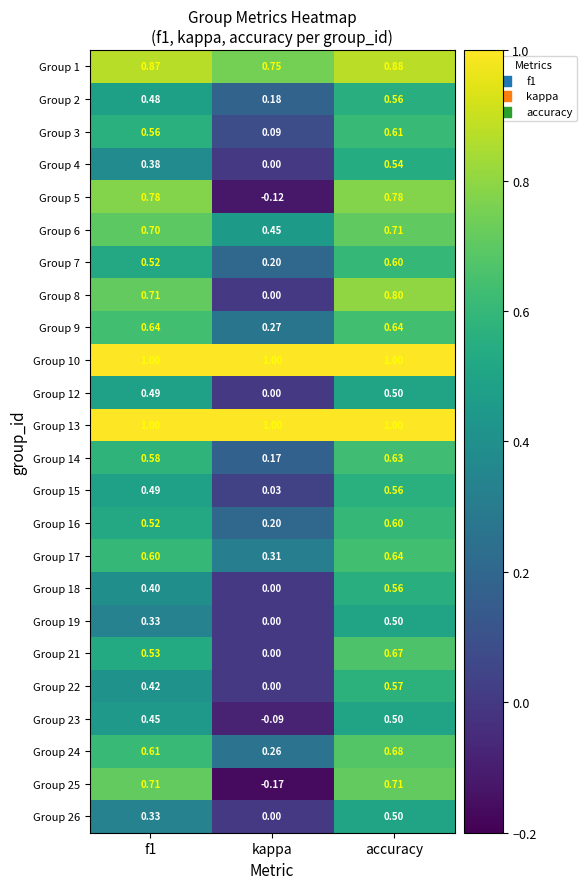

Is the value of Group 9 at f1 greater than the value of Group 2 at accuracy?

Yes